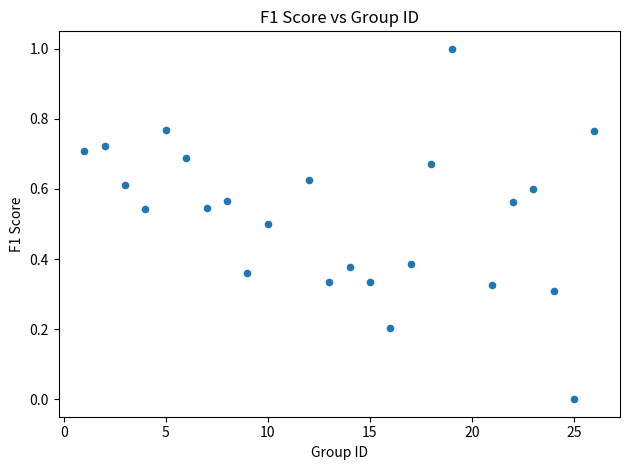

What is the range of X values (max minus min)?

25.0